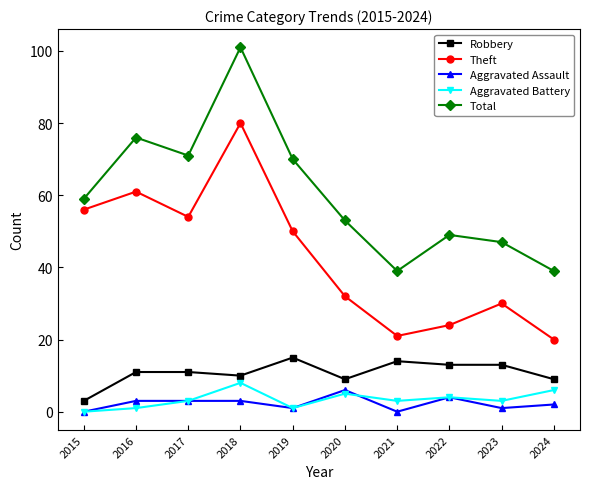

What is the greatest value displayed?

101